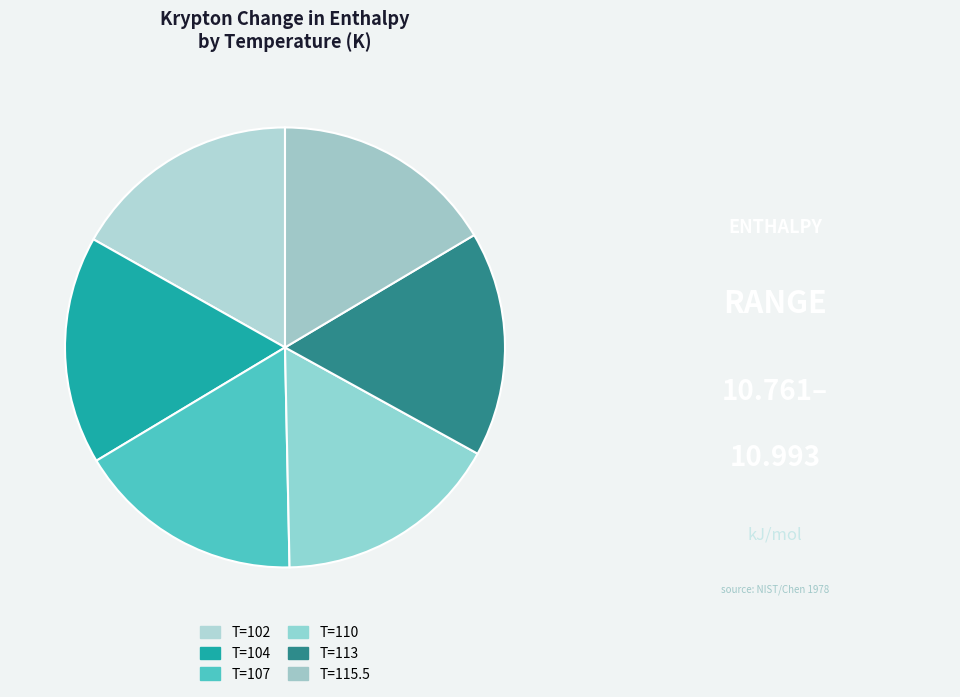

How many slices are in this pie chart?

6